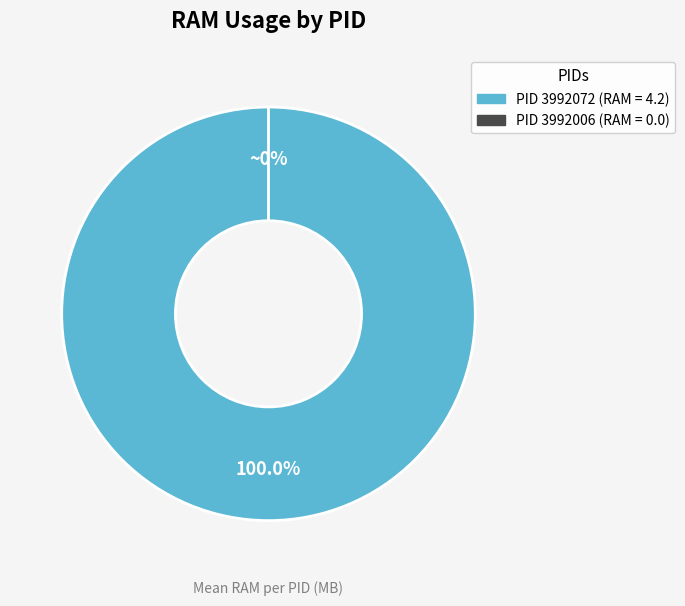

Is it true that 3992006 is 1% of the pie?

False